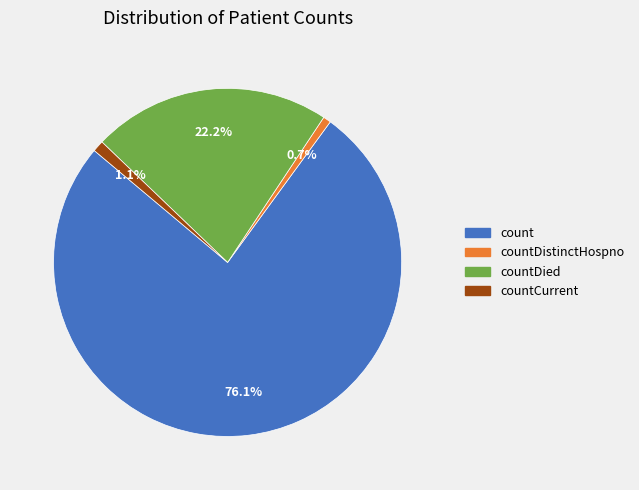

How many segments does this pie chart have?

4